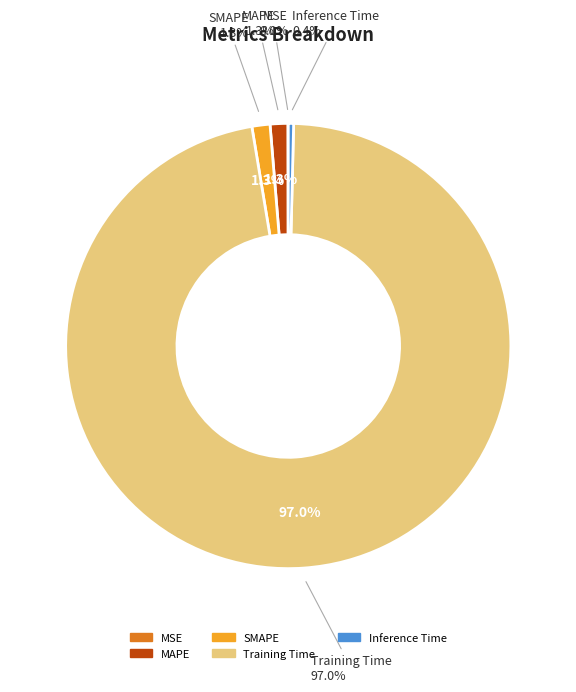

Rank the categories by value from highest to lowest.

Training Time, SMAPE, MAPE, Inference Time, MSE